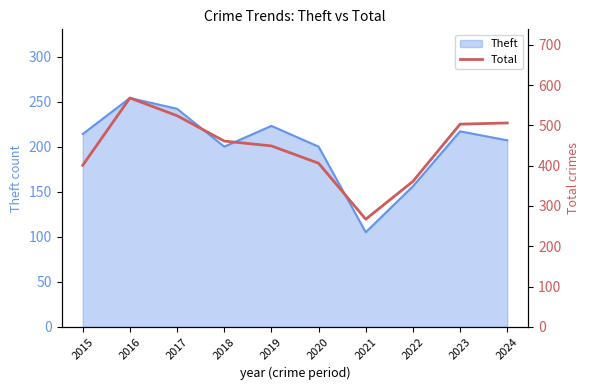

How many data points are above 461?

4